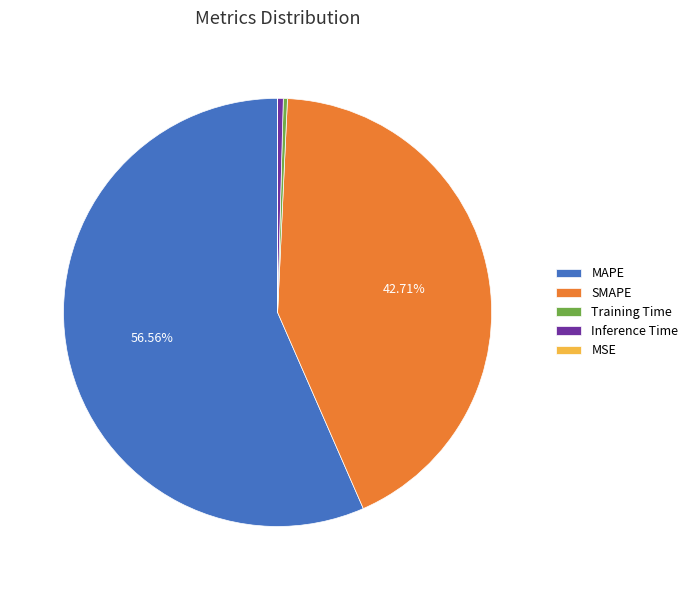

To the nearest percent, what is the average slice percentage?

20%